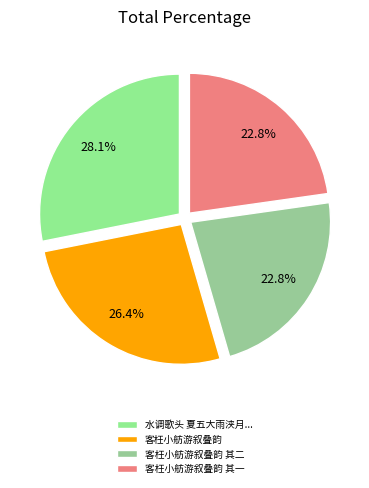

How many slices are in this pie chart?

4